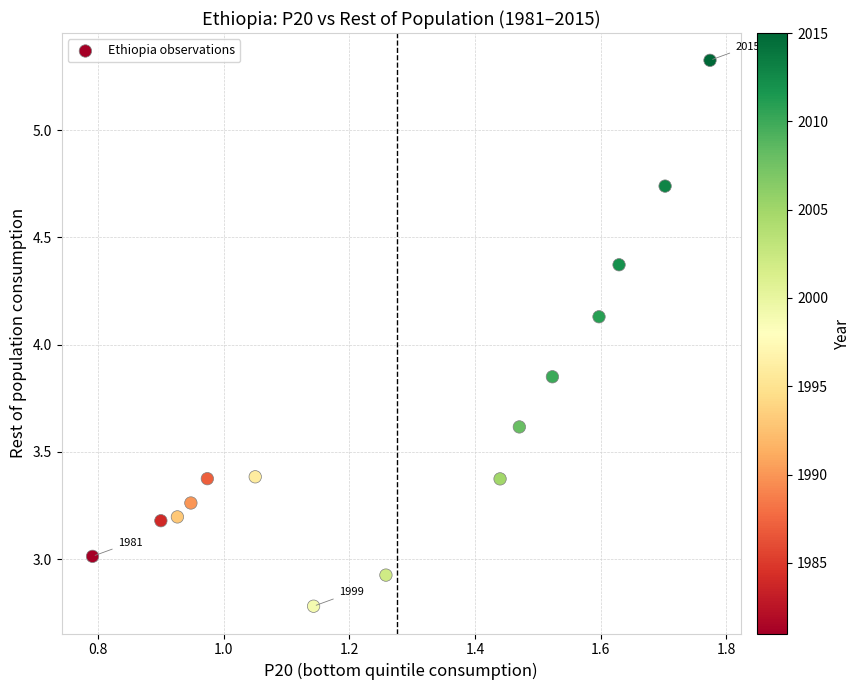

What is the range of X values (max minus min)?

1.0